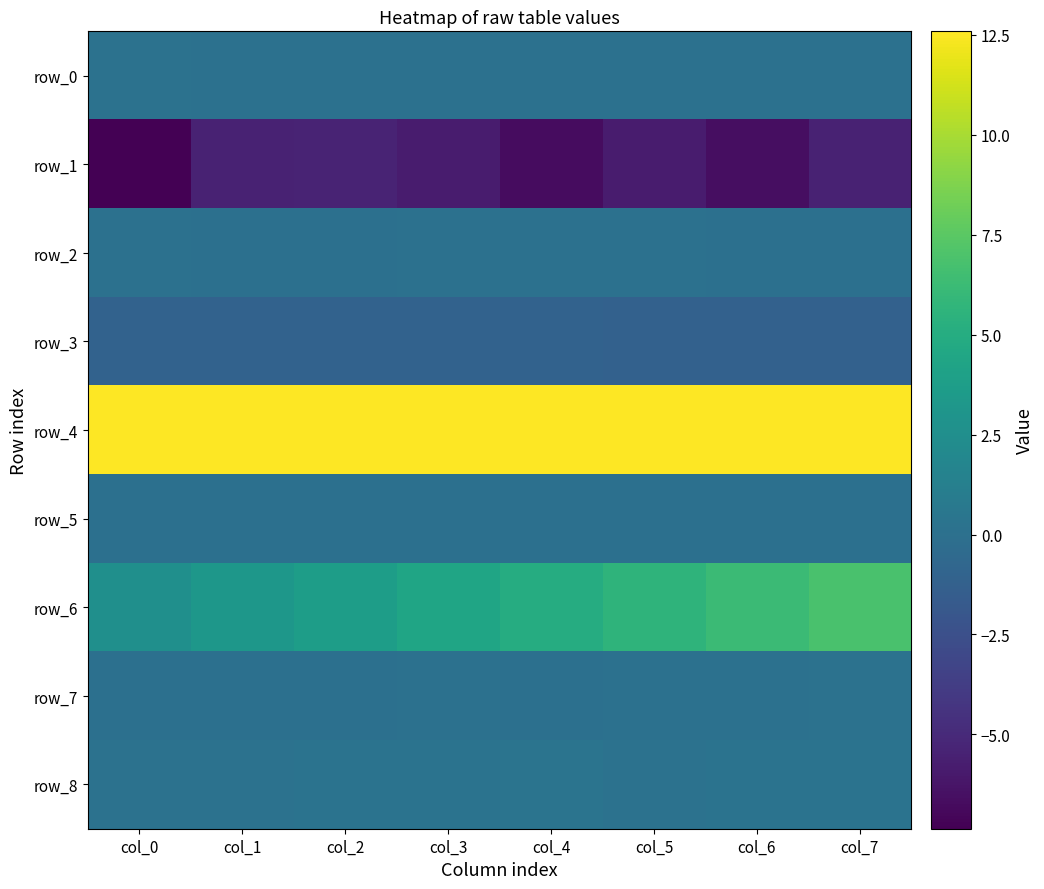

Which series has the largest range (max minus min)?

row_6